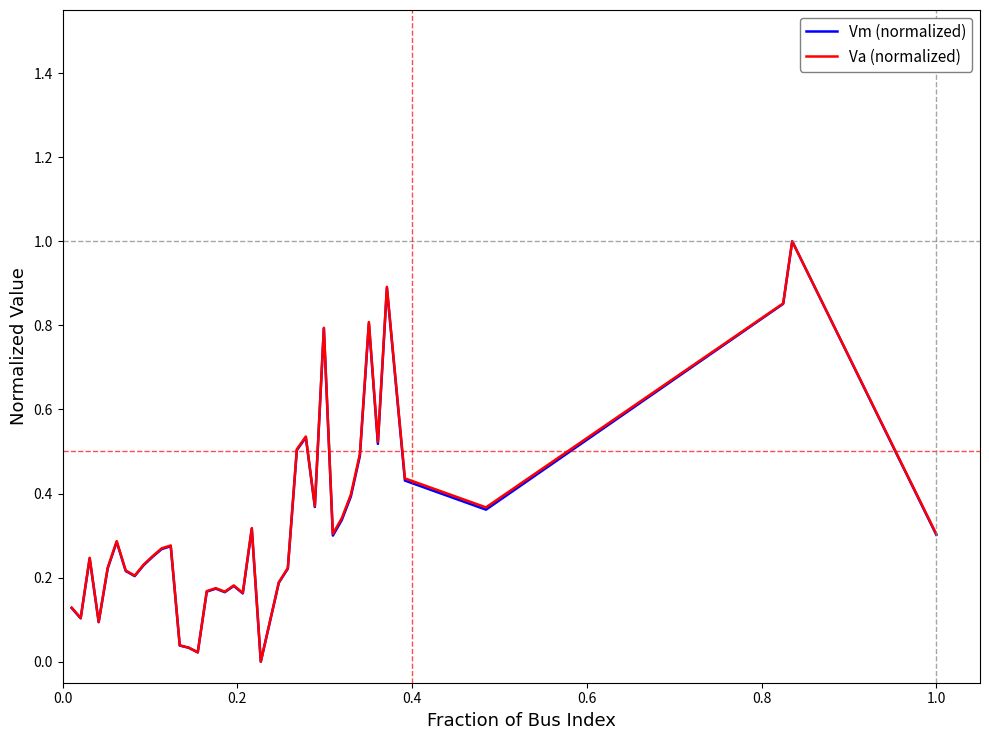

What is the difference between the maximum and minimum values in the Vm (normalized) series?

1.0